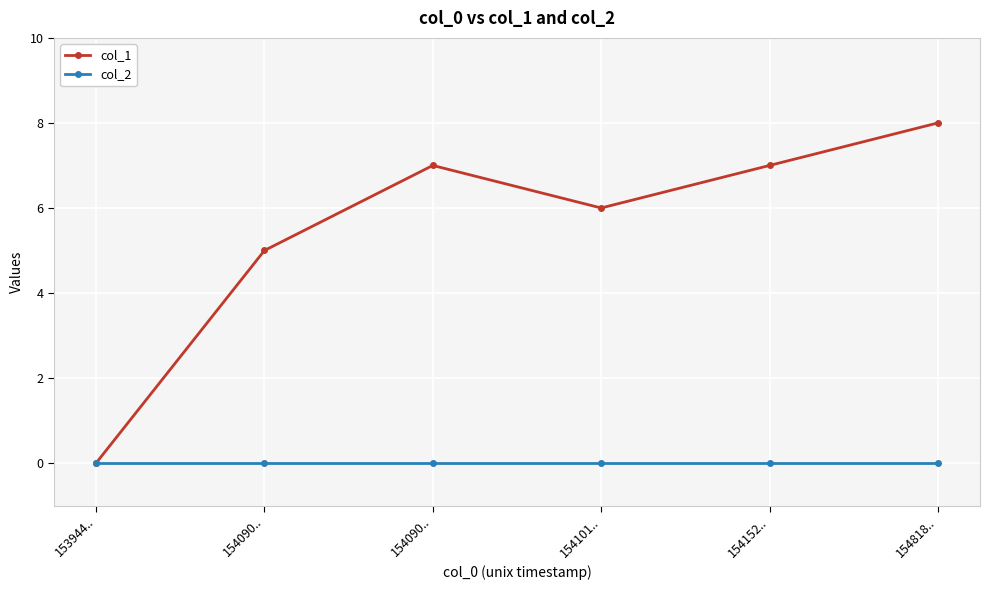

True or false: col_1 and col_2 intersect in this chart.

False